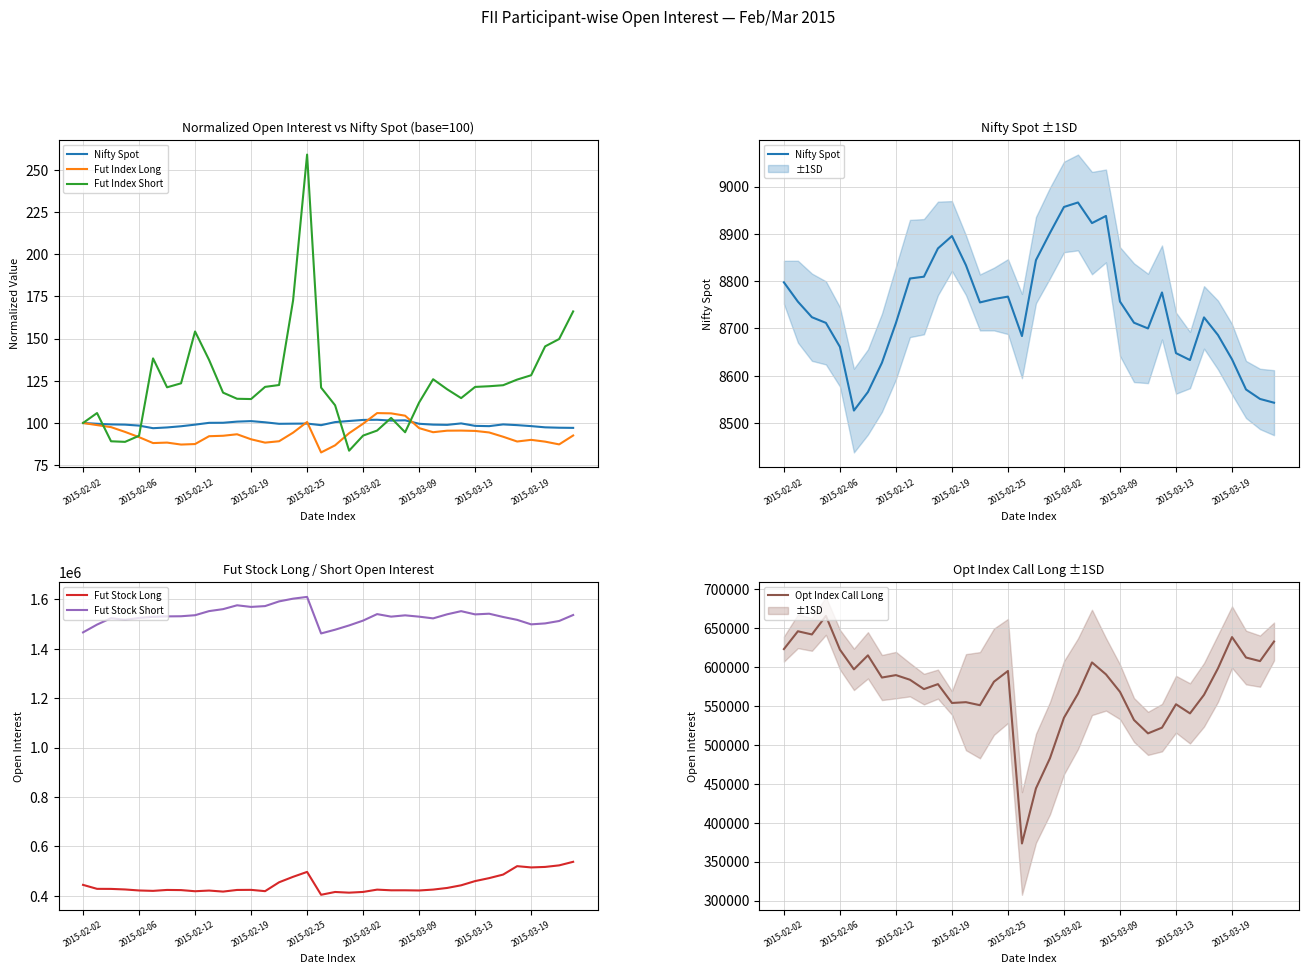

At how many categories does at least one series exceed 1546537?

9